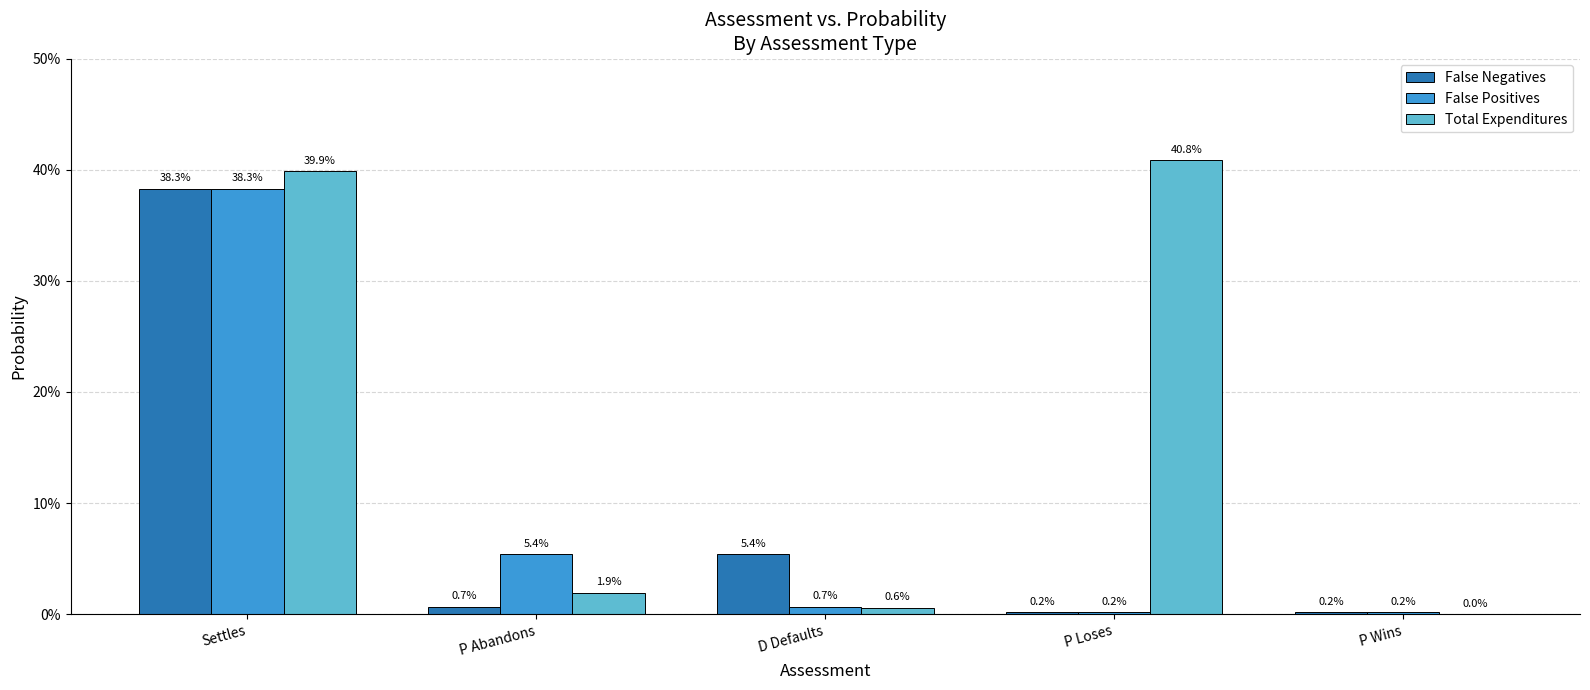

What is the total value across all series at Settles?

1.2